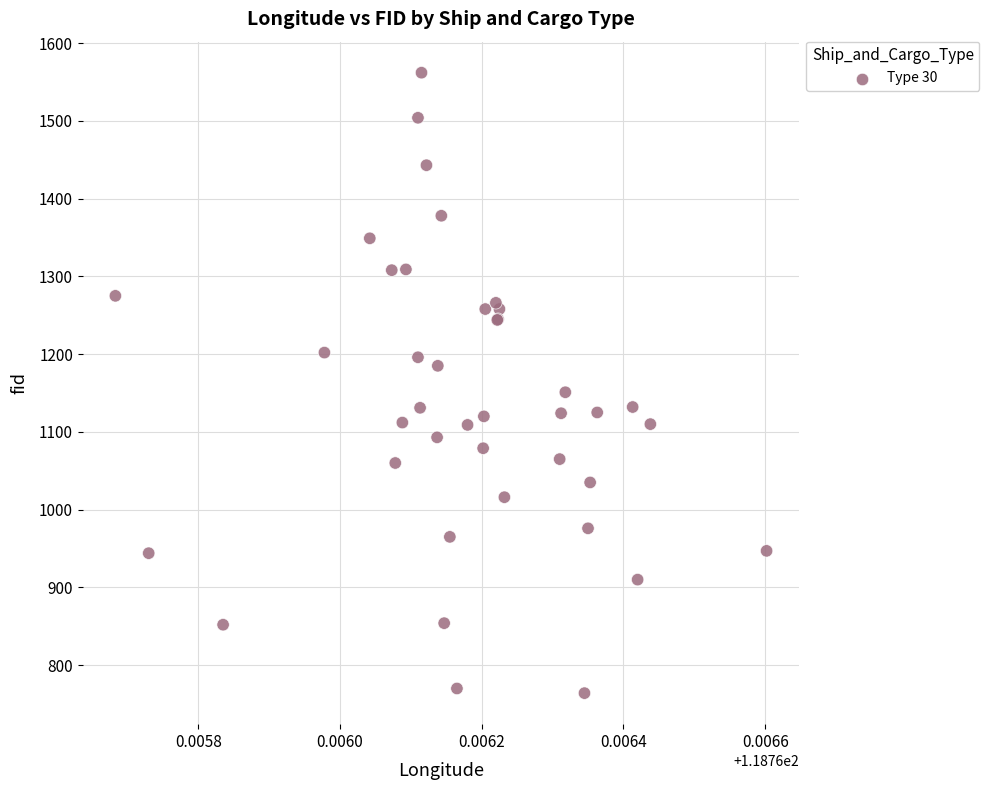

What Y value in the scatter plot is closest to 1163?

1151